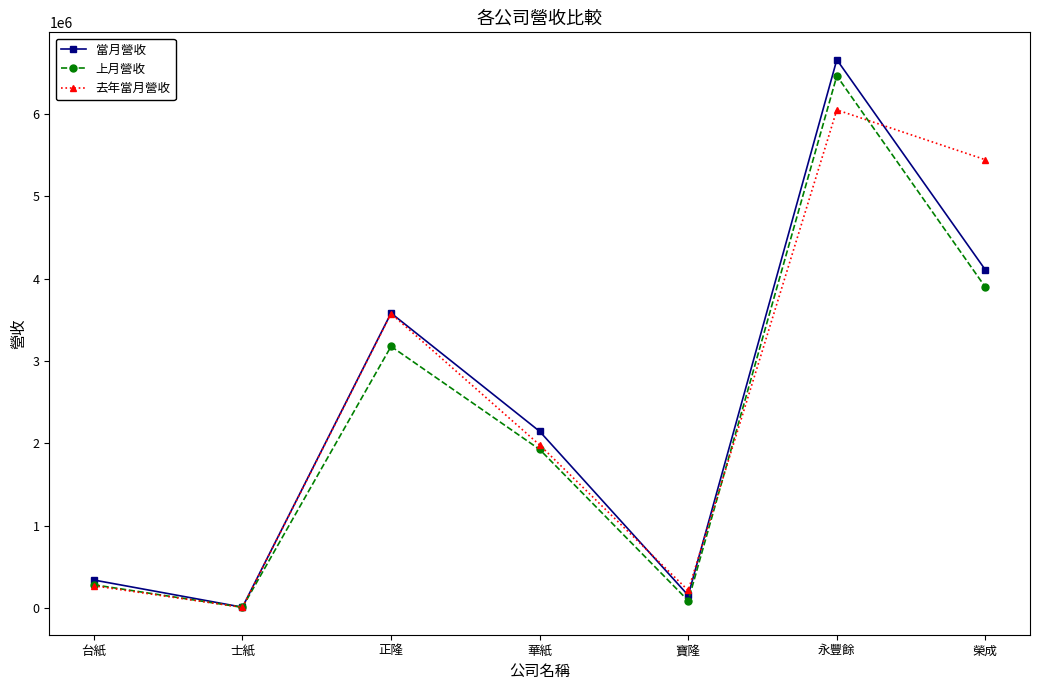

How many values in the 上月營收 series are below 1926738?

3